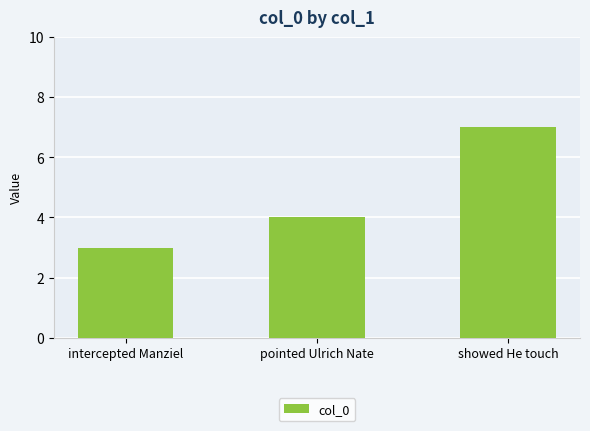

What is the label of the 2nd bar from the right?

pointed Ulrich Nate